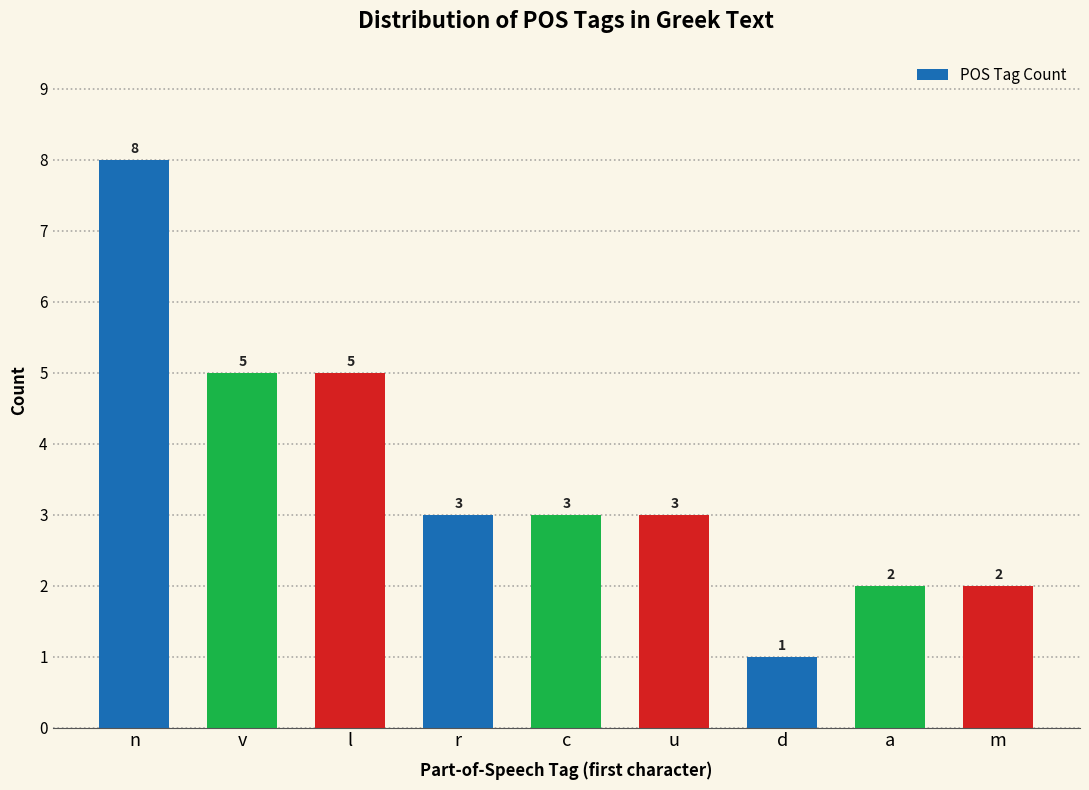

Reading left to right, transcribe all the data shown in this chart.

n=8	v=5	l=5	r=3	c=3	u=3	d=1	a=2	m=2